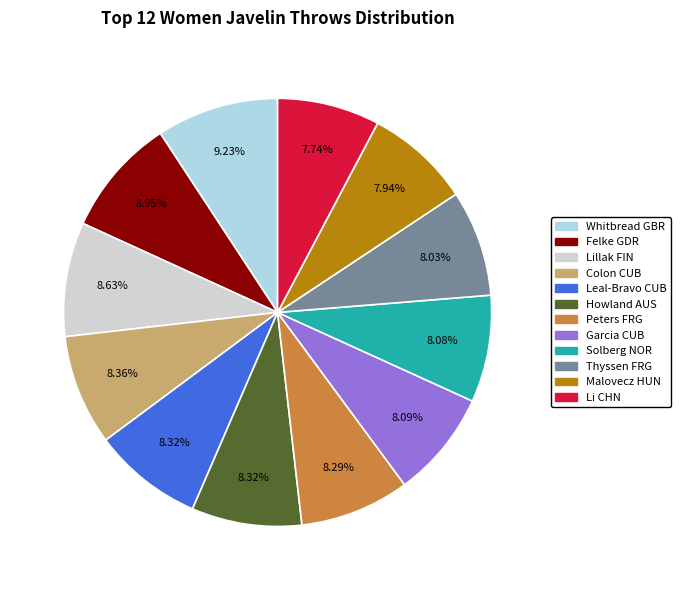

Does any single category account for the majority?

No